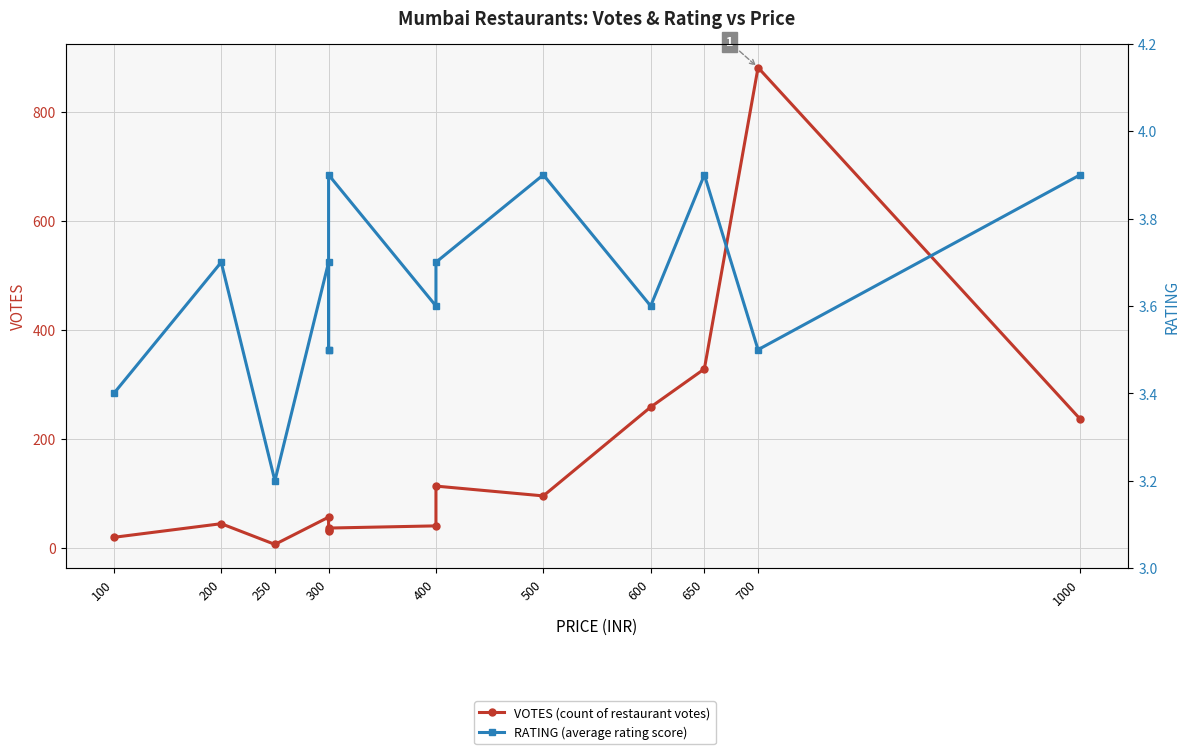

Is it true that VOTES equals 69.6 at 650?

False